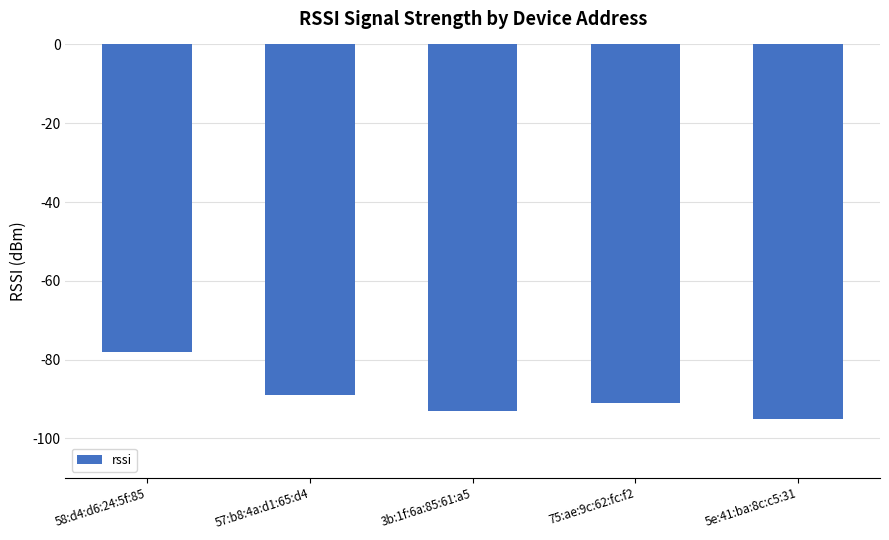

What position from the left is 57:b8:4a:d1:65:d4?

2